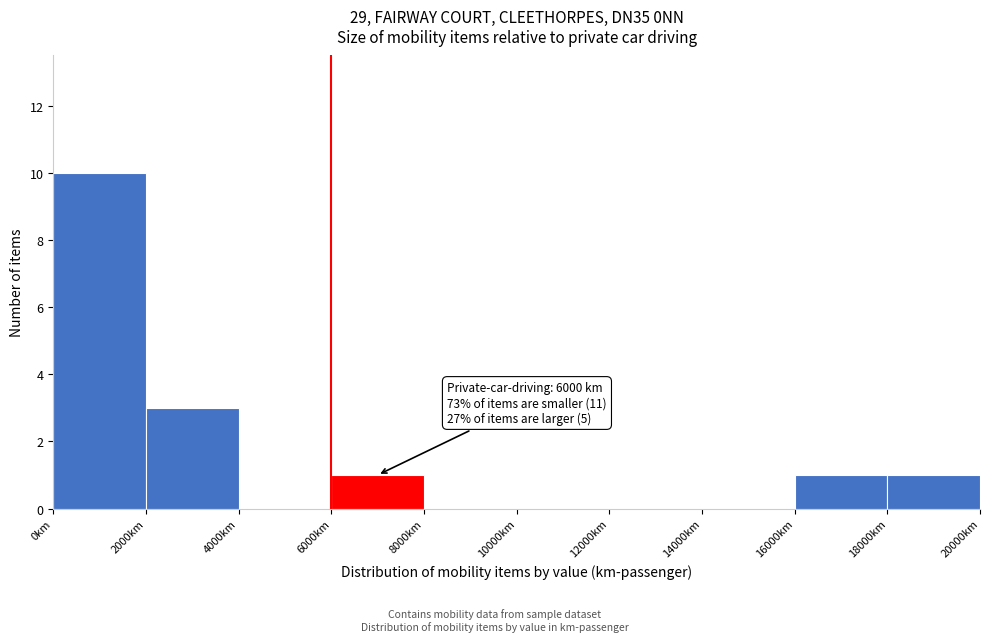

Which range on the x-axis has the tallest bar?

0 to 2000